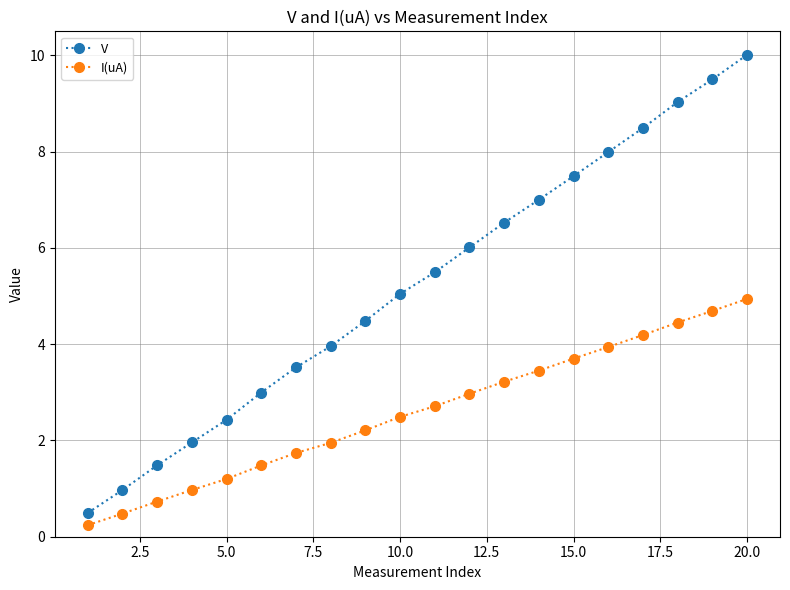

What is the sum of all I(uA) values?

51.8